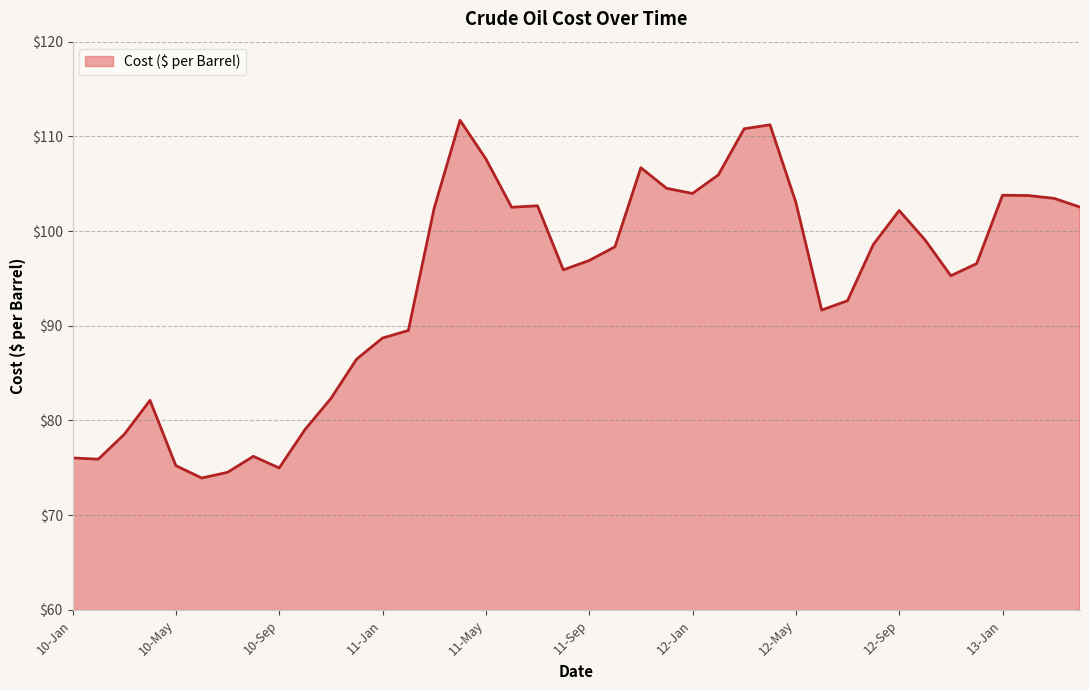

What is the smallest value displayed?

73.9